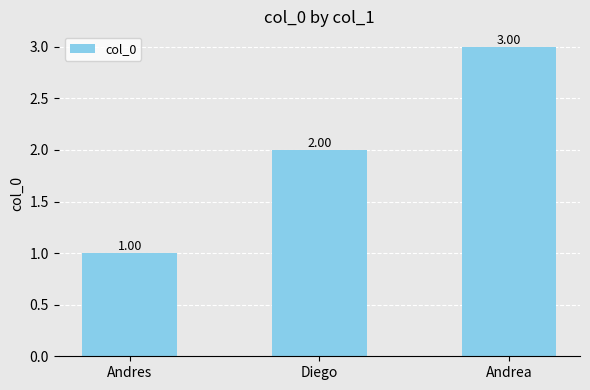

Is it true that the value at Andrea is 1?

False